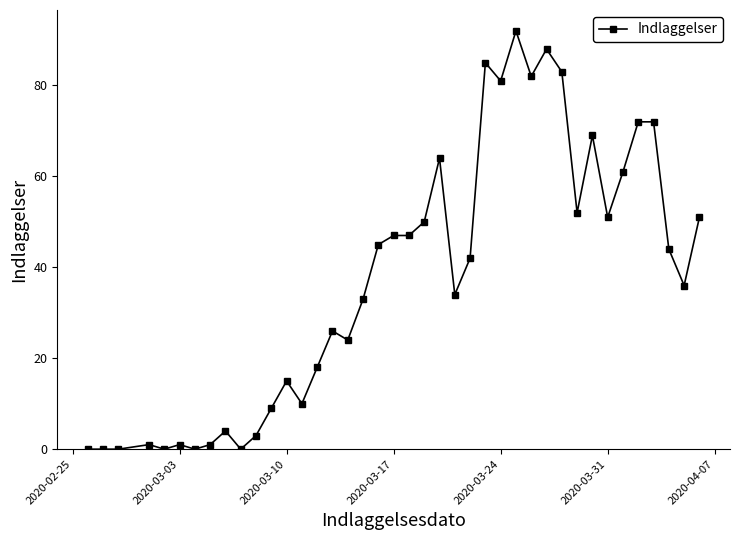

True or false: there are more than 0 points higher than both neighbors.

True